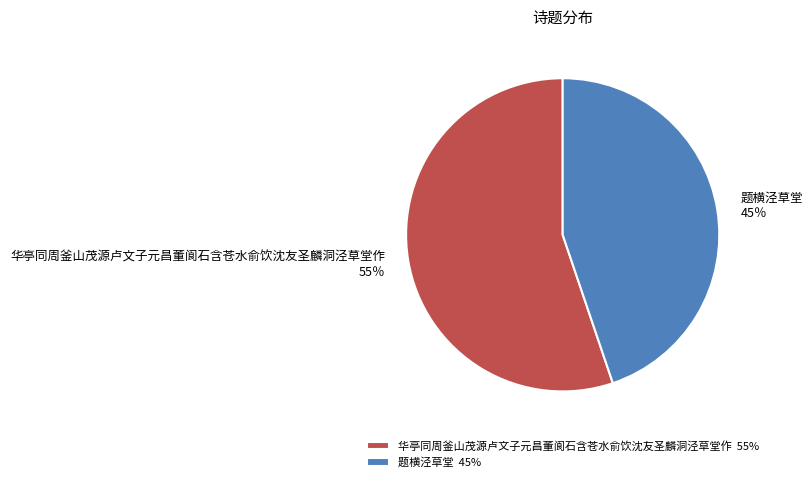

Which has a higher value, 华亭同周釜山茂源卢文子元昌董阆石含苍水俞饮沈友圣麟洞泾草堂作 or 题横泾草堂?

华亭同周釜山茂源卢文子元昌董阆石含苍水俞饮沈友圣麟洞泾草堂作